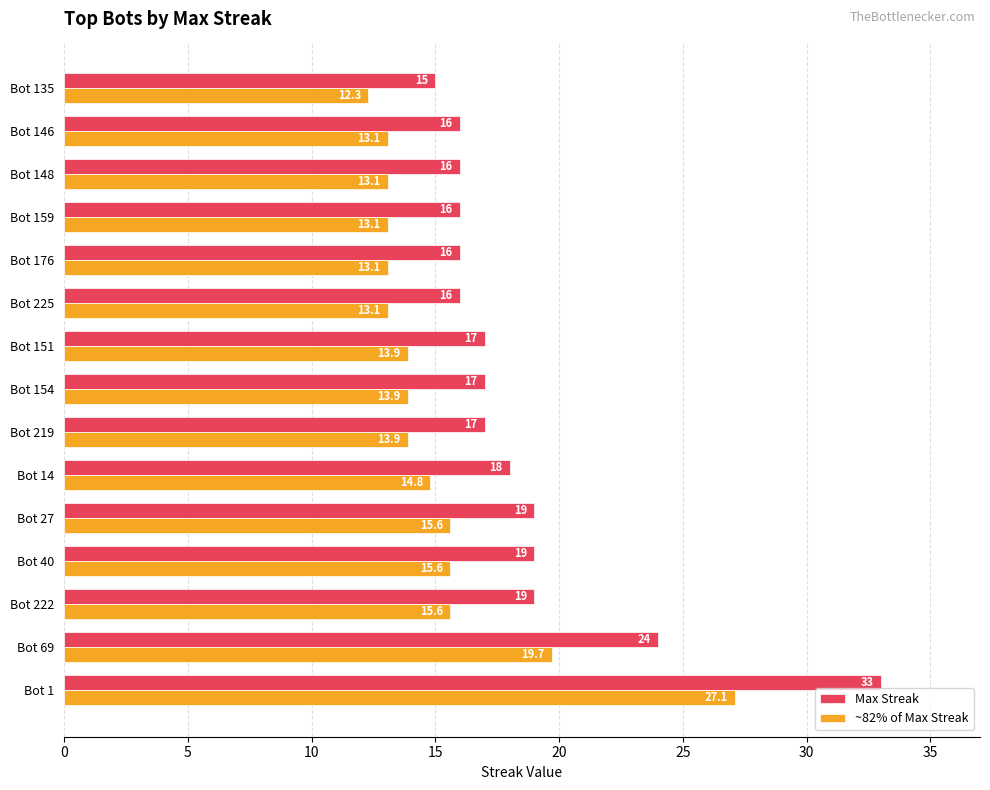

What is the sum of all Max Streak values?

278.0